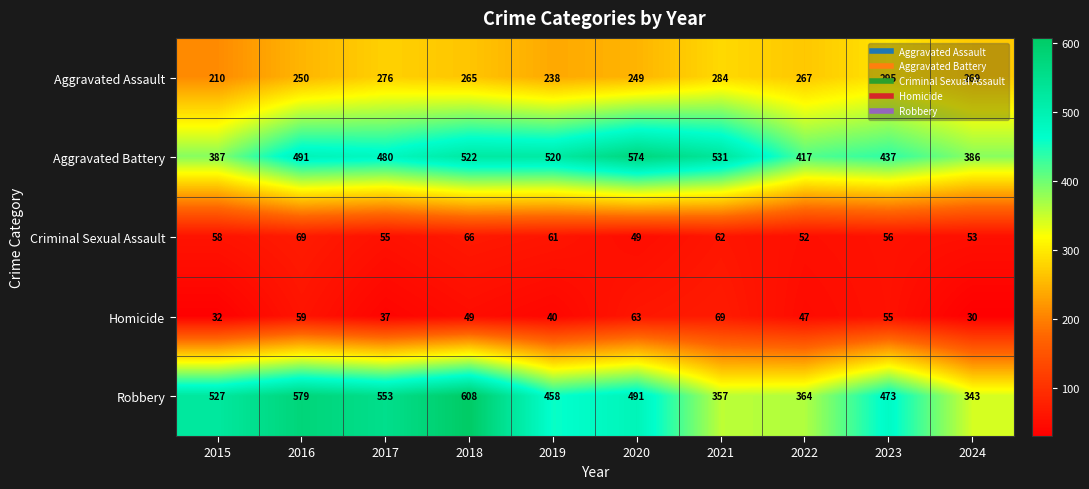

Rank the series at 2017 from highest to lowest value.

Robbery, Aggravated Battery, Aggravated Assault, Criminal Sexual Assault, Homicide